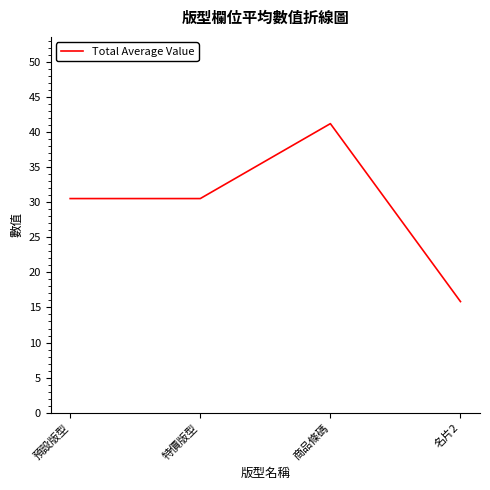

What is the change in value from 預設版型 to 商品條碼?

+10.7